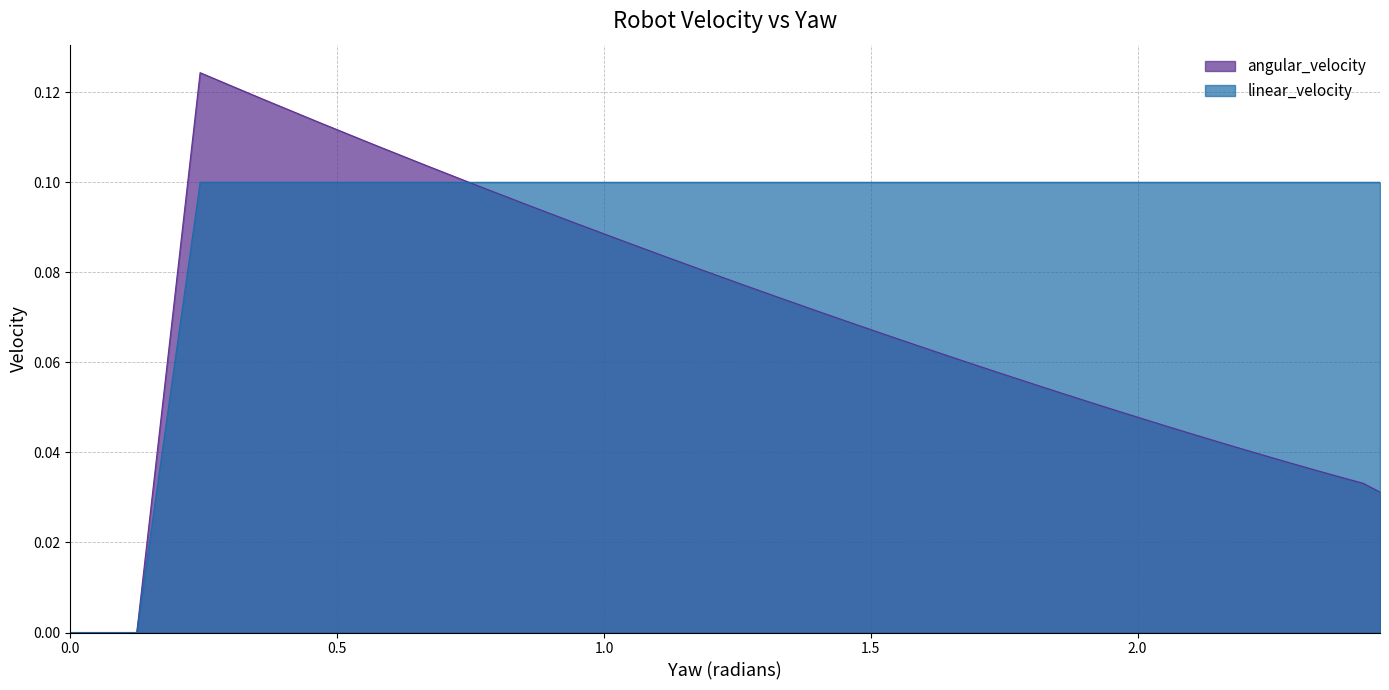

Is the value of linear_velocity at 1.025351961337255 greater than the value of angular_velocity at 1.7050483413654092?

Yes